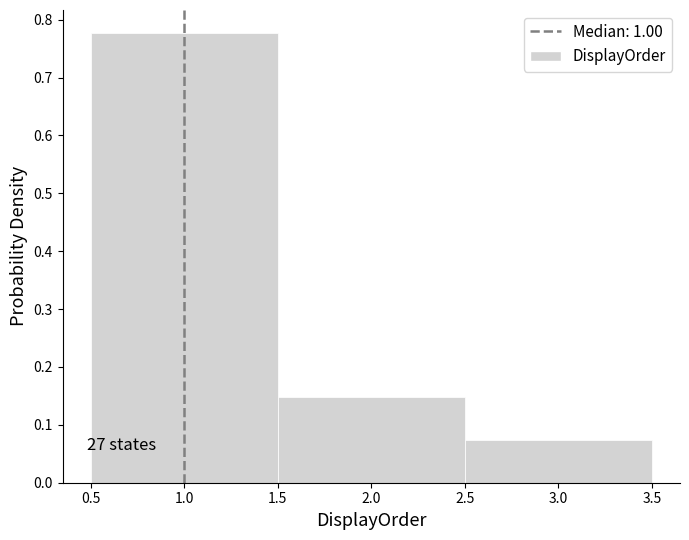

Over which range of the x-axis is the bar tallest?

0.5 to 1.5